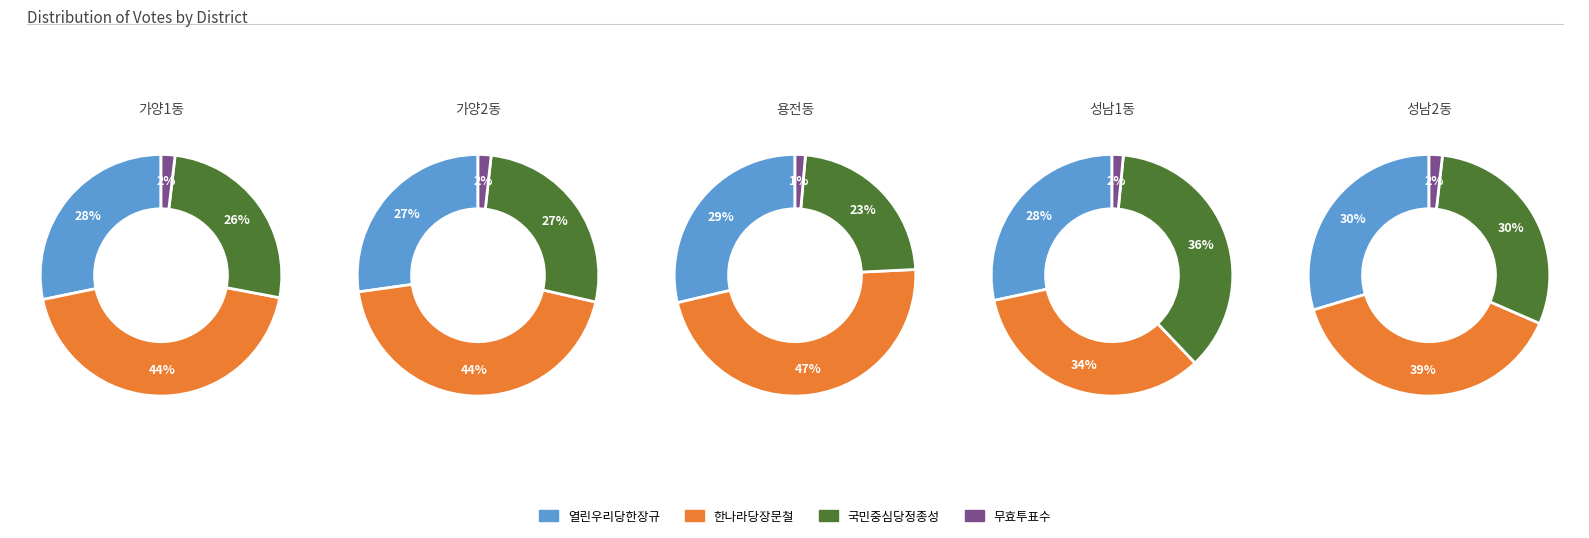

Is 용전동 the majority of the pie?

No